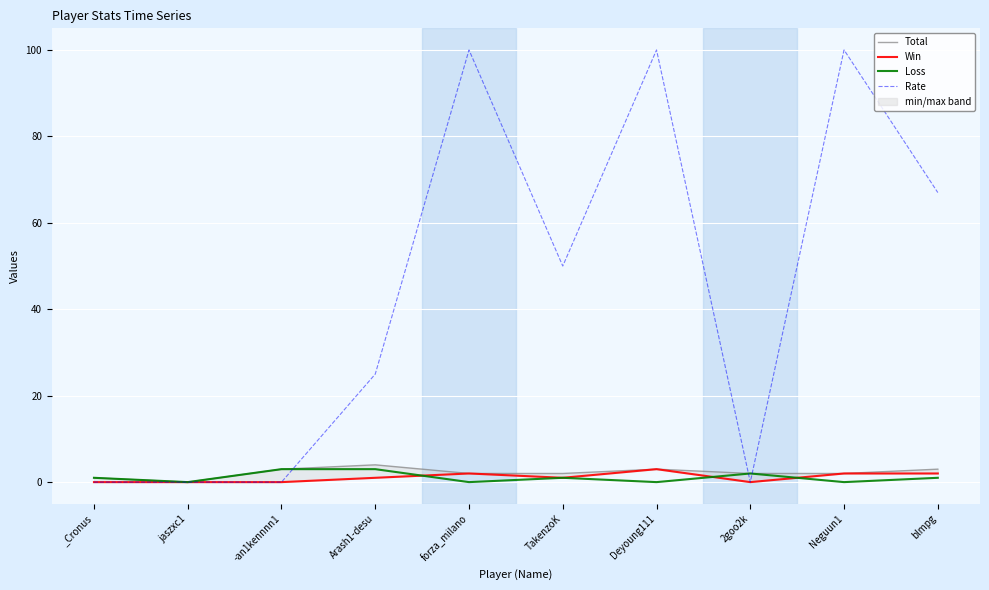

Where does the Rate series first go above 50?

forza_milano